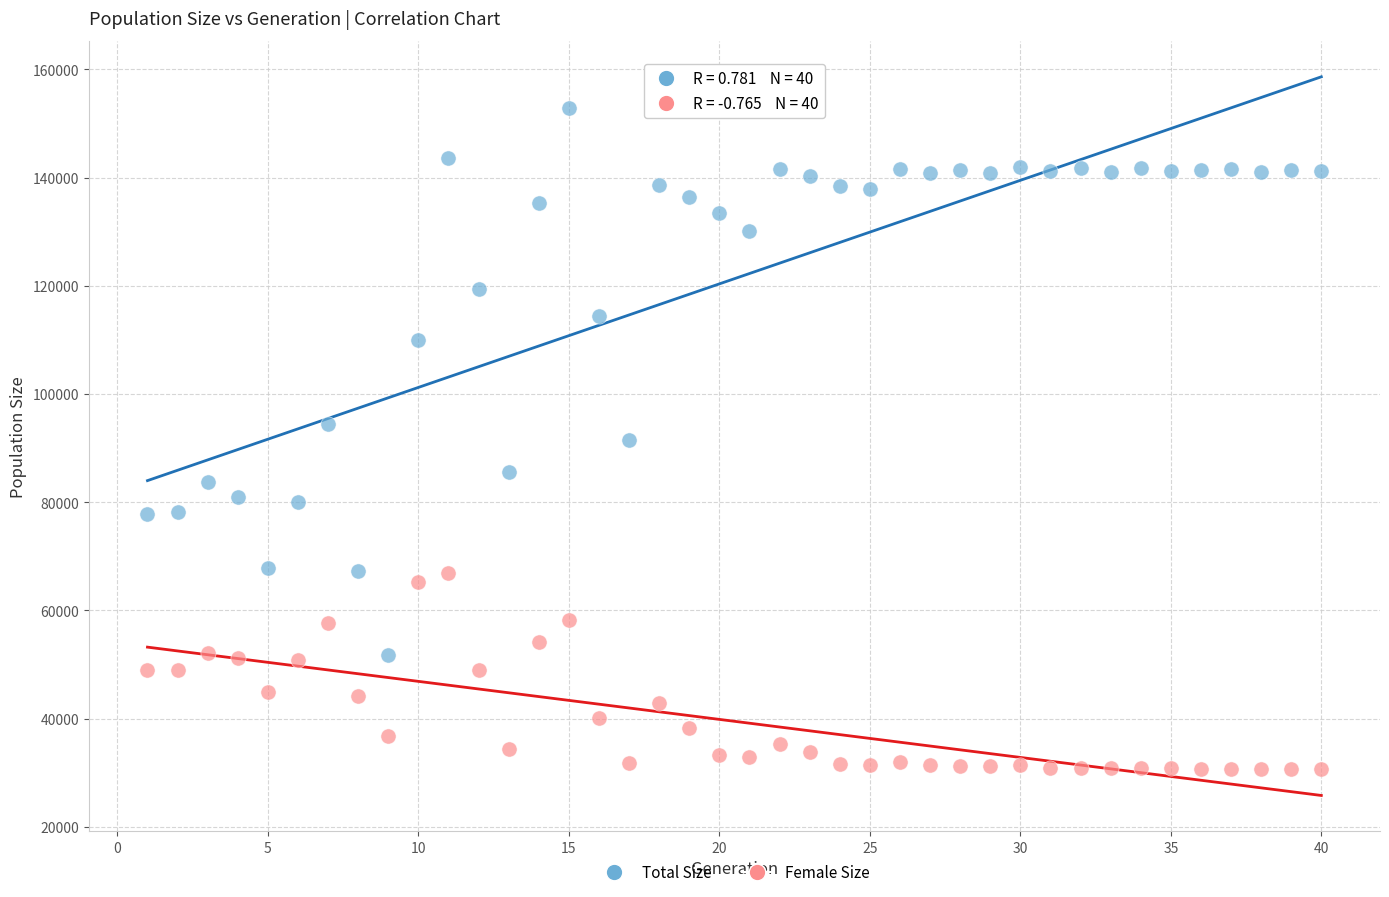

Which series reaches the maximum Y coordinate?

Total Size